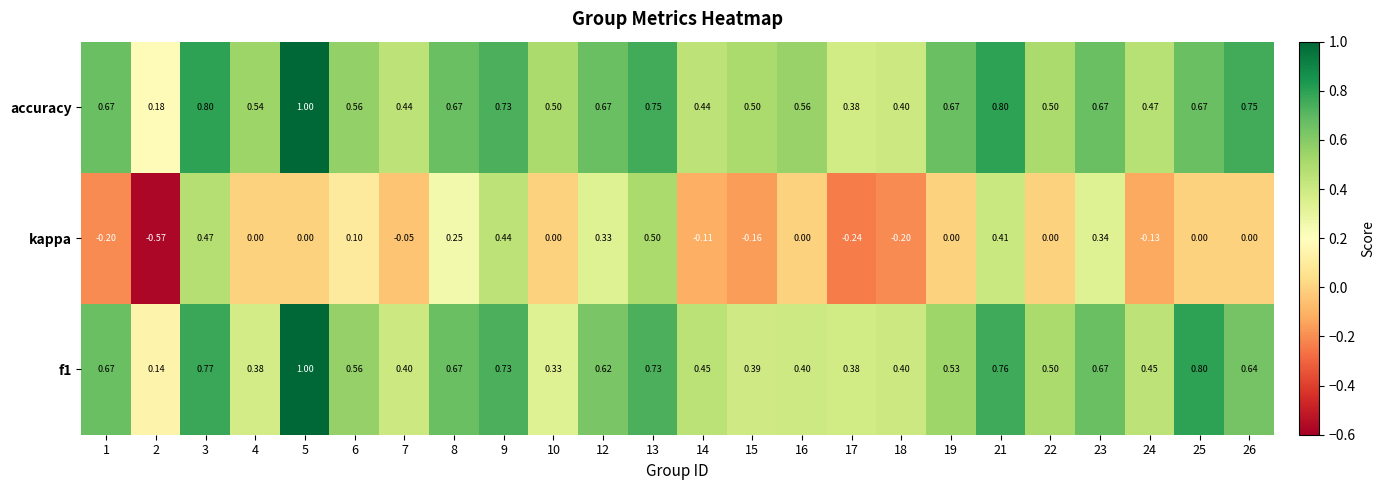

Which series has the largest total across all categories?

accuracy